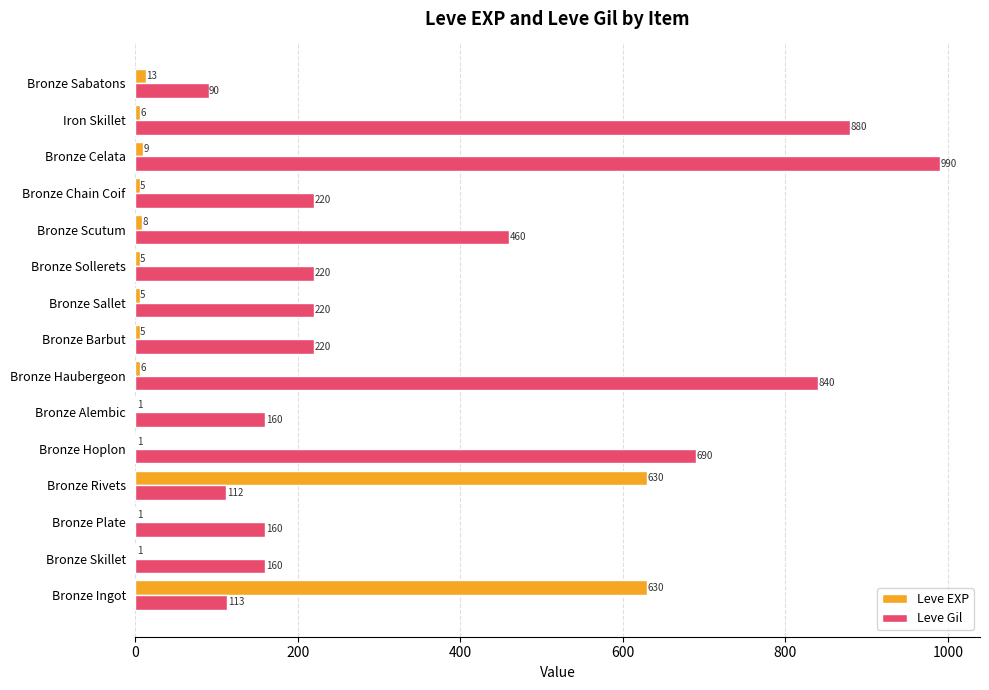

Which series has the largest total across all categories?

Leve Gil